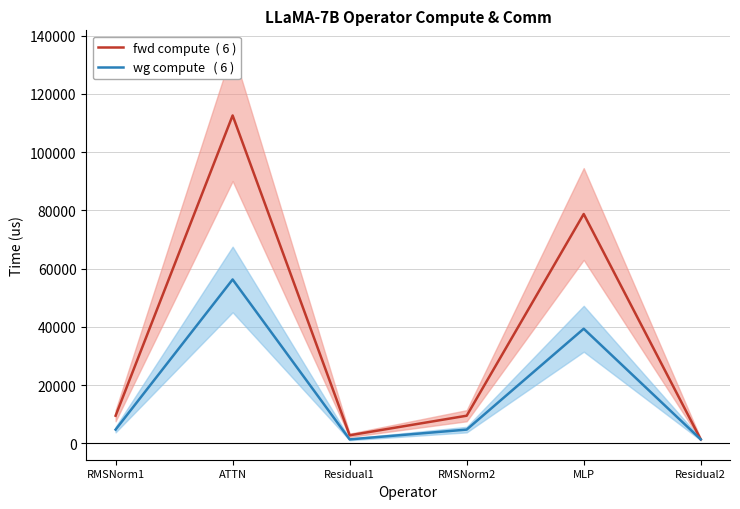

The value of fwd compute  ( 6 ) at RMSNorm2 is 16918.5. True or false?

False